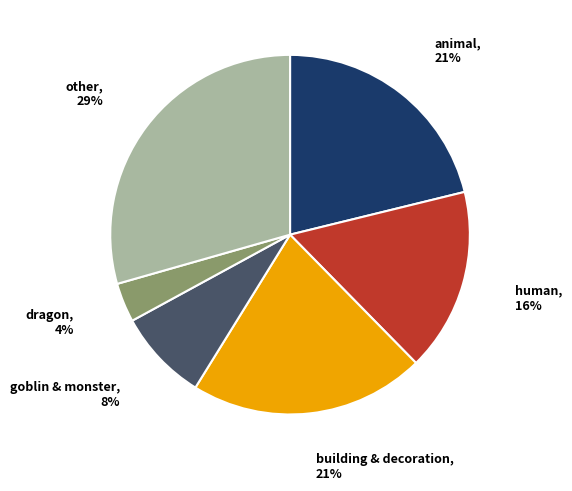

Combined, do building & decoration and other account for over 50%?

Yes